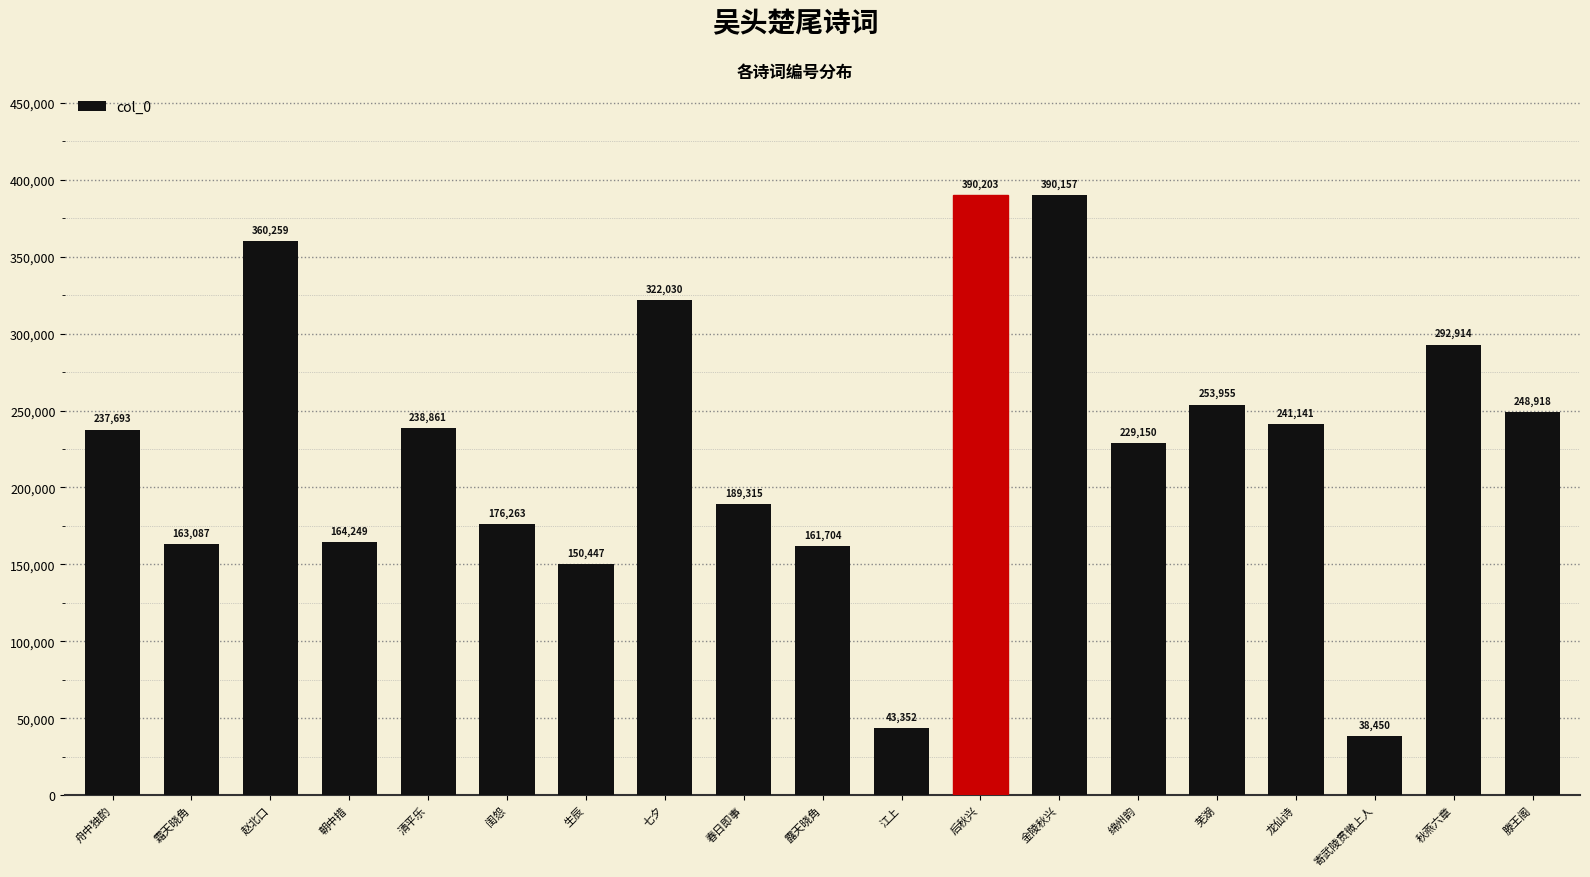

What is the value of the 14th bar from the left?

229150